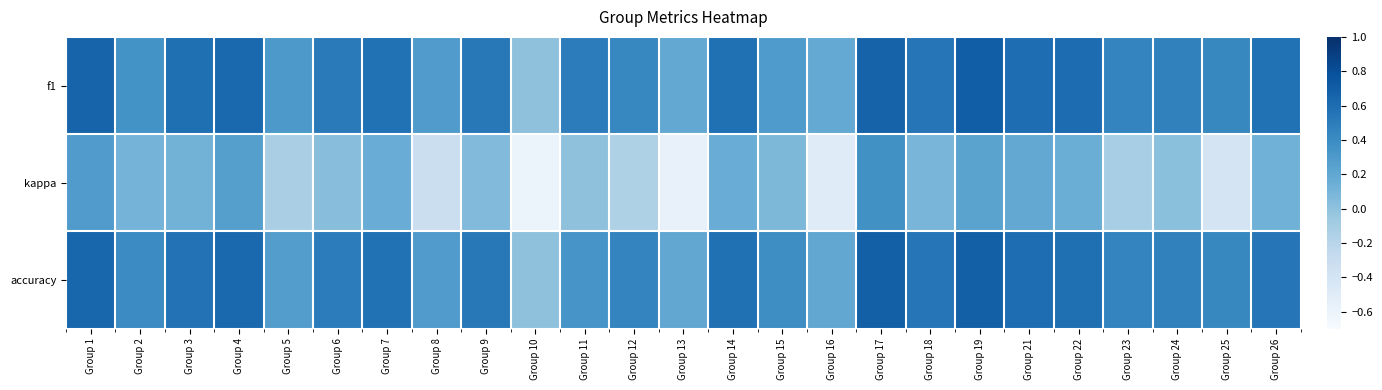

Count the number of data series in this chart.

3